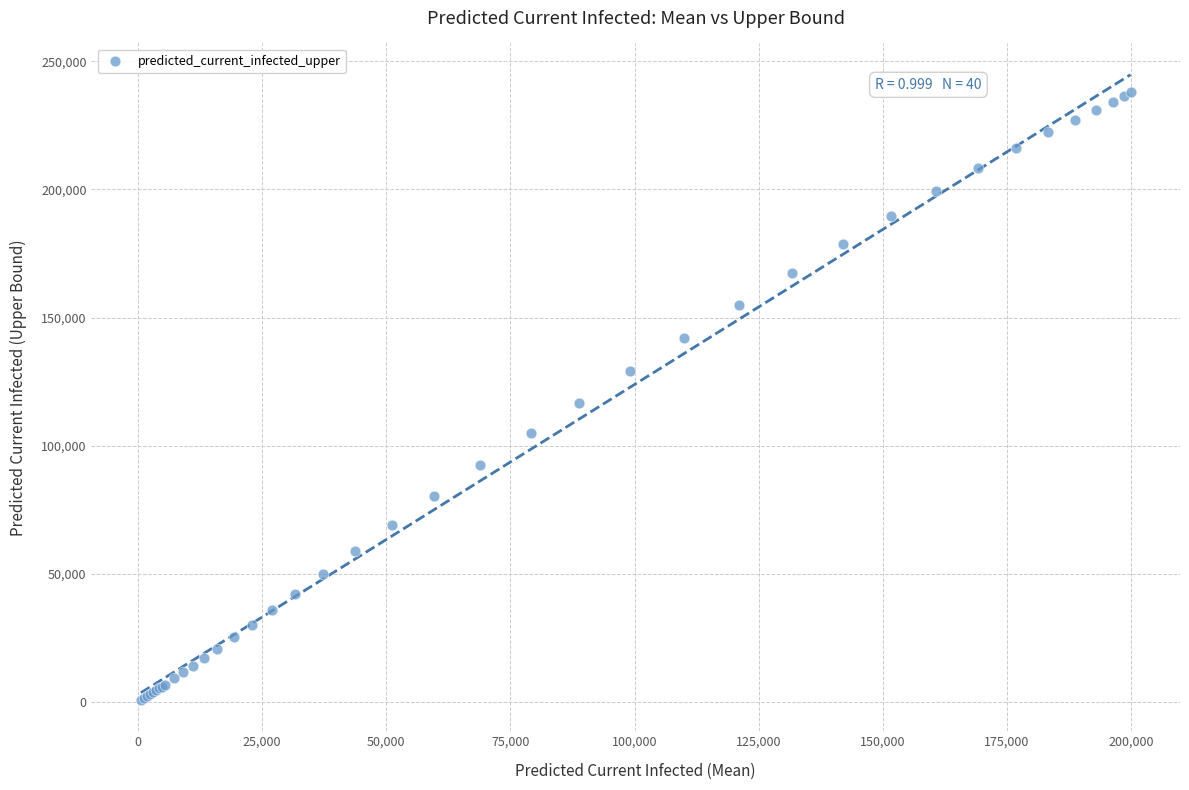

What Y value in the scatter plot is closest to 119436?

116729